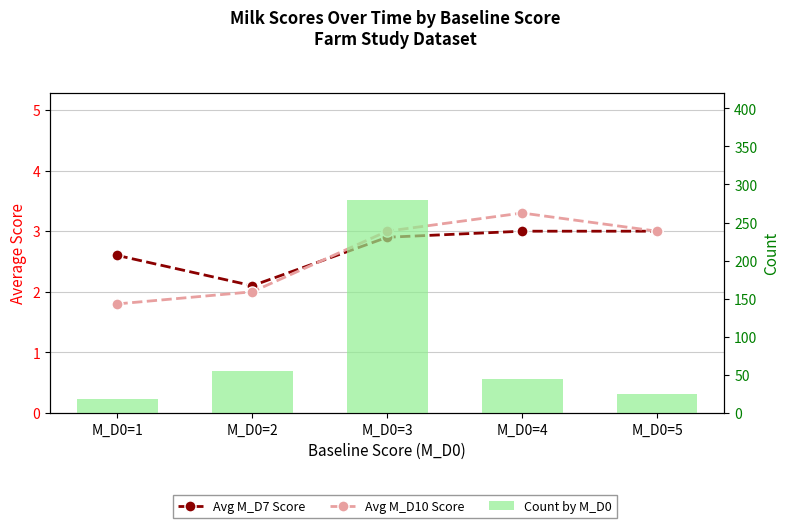

What is the greatest value displayed?

280.0